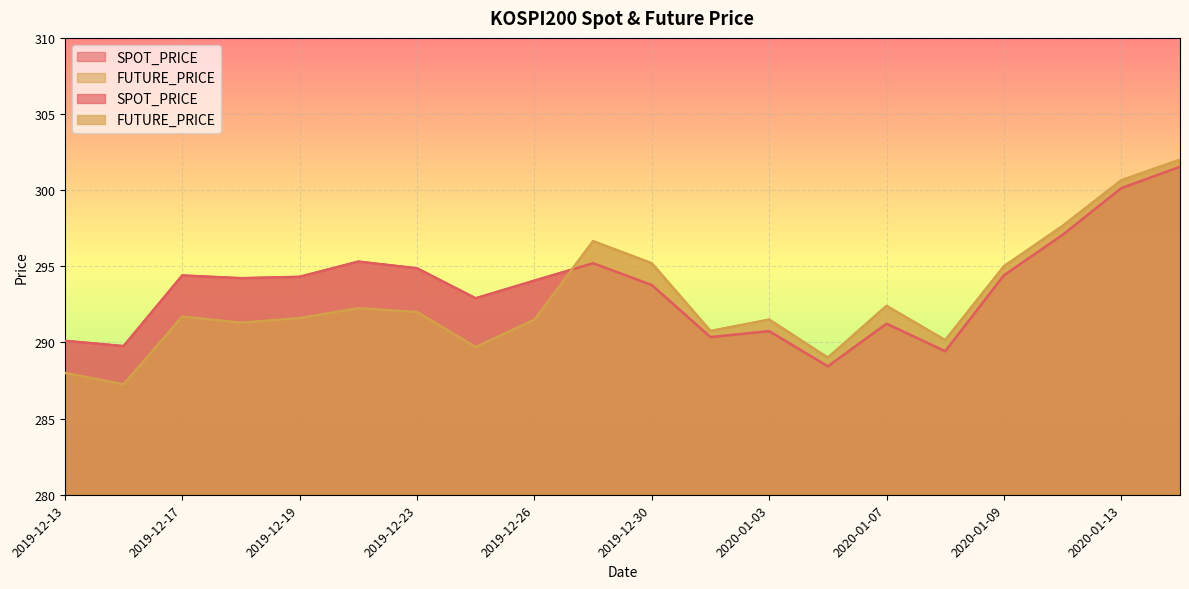

Reading left to right, transcribe all the data shown in this chart.

SPOT_PRICE: 290.1	289.8	294.4	294.2	294.3	295.3	294.9	292.9	294.1	295.2	293.8	290.4	290.7	288.4	291.2	289.4	294.4	297.1	300.1	301.5
FUTURE_PRICE: 288.0	287.2	291.7	291.3	291.6	292.2	292.0	289.7	291.5	296.6	295.2	290.8	291.5	289.0	292.4	290.1	295.0	297.6	300.6	302.0